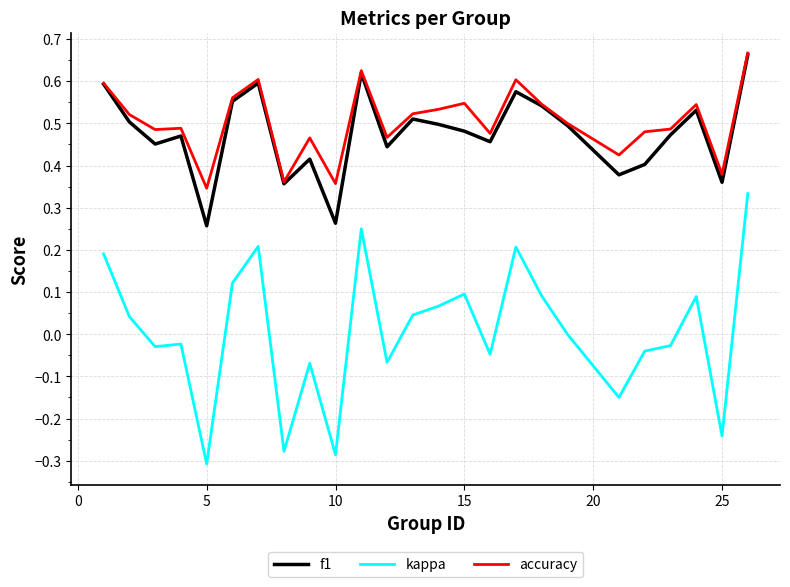

Which series has the widest spread of values?

kappa